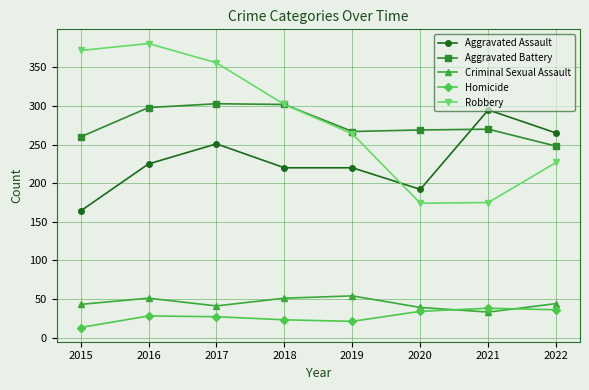

What is the average value of the Homicide series?

28